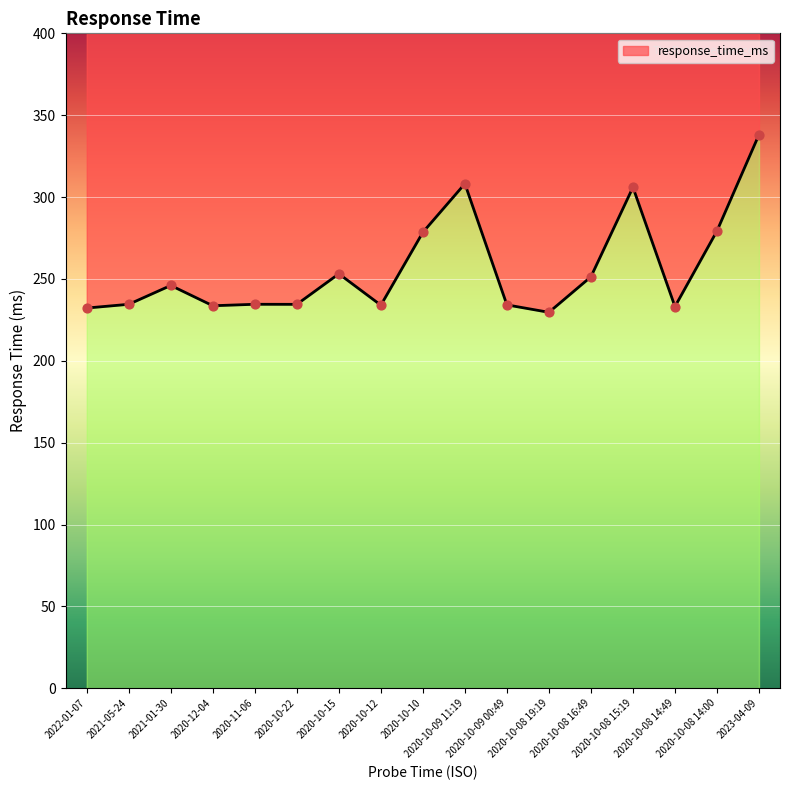

What is the ratio of the value at 2020-10-08 19:19 to the value at 2021-01-30?

0.9